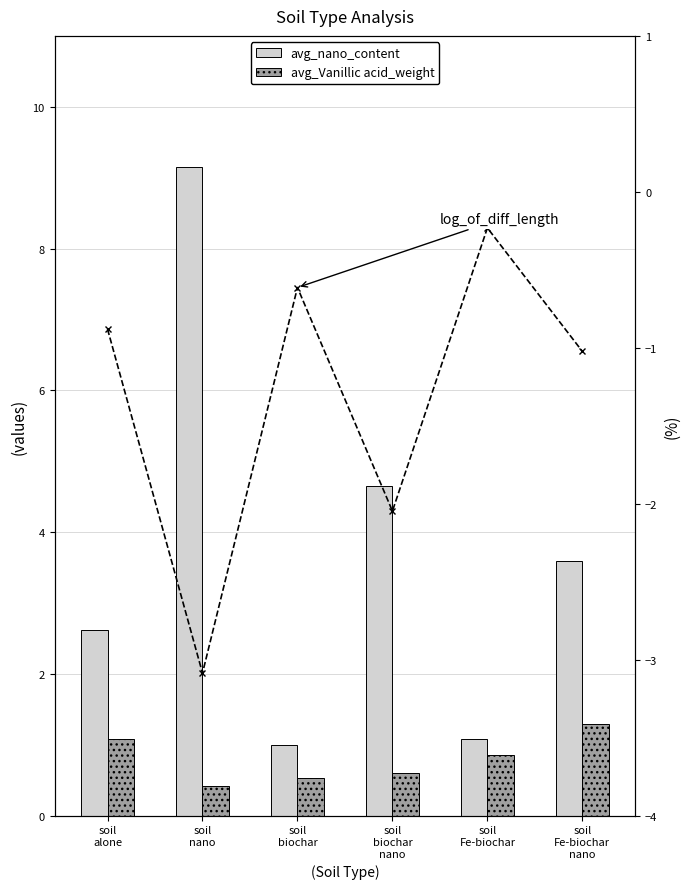

Which category has the lowest value in the avg_nano_content series?

soil
biochar